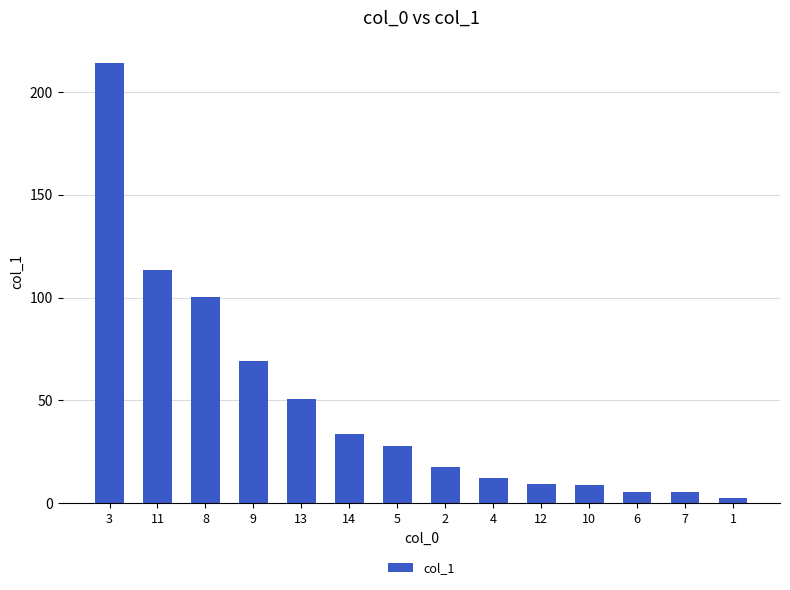

What is the difference between the maximum and minimum values?

211.9